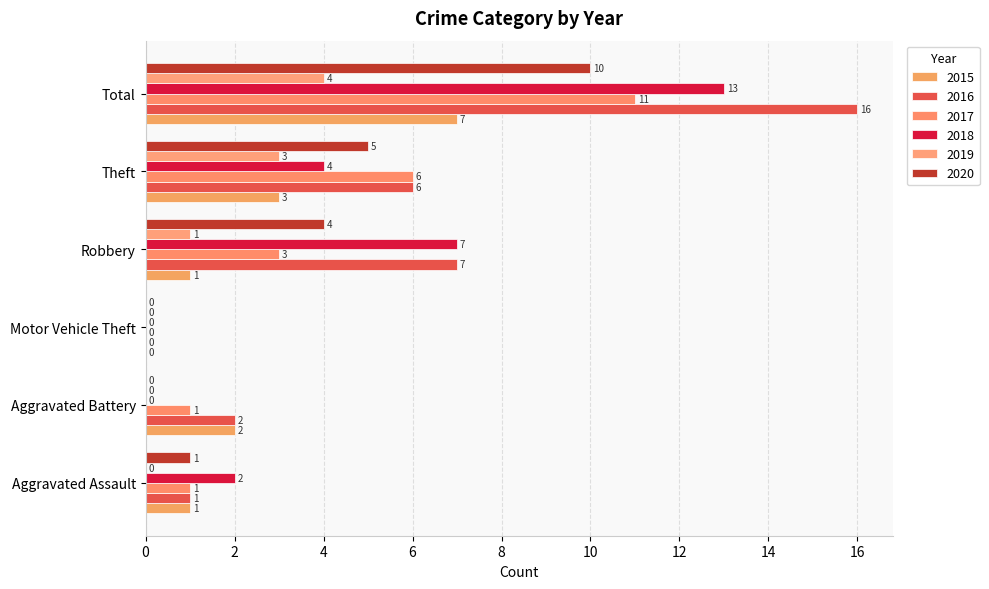

Count the number of categories in the chart.

6